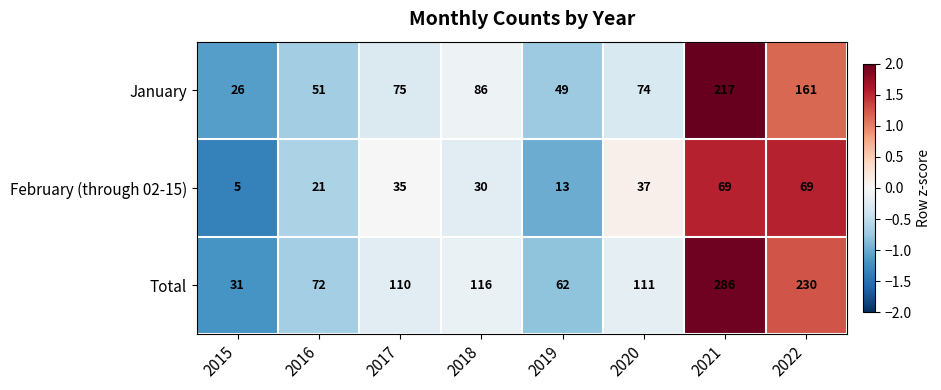

At which category is the sum across all series the highest?

2021